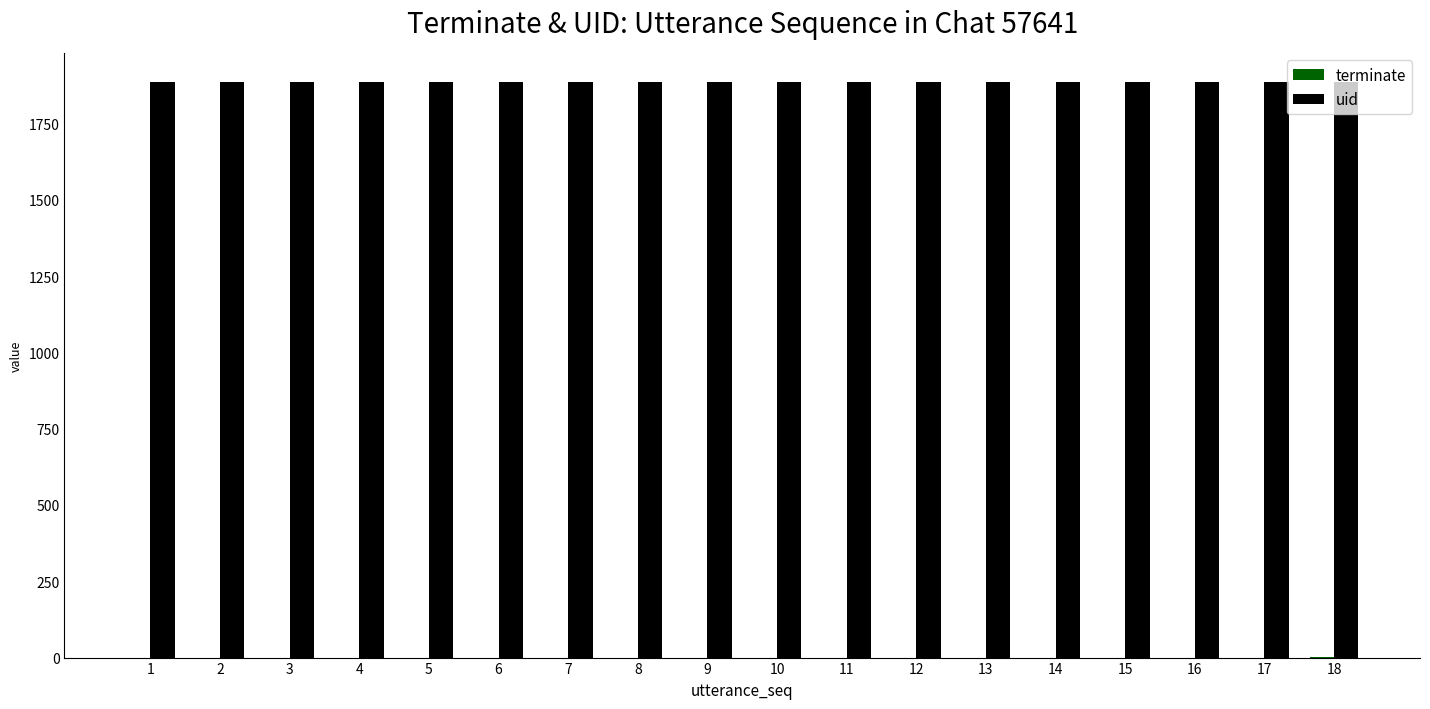

Which series has the largest total across all categories?

uid